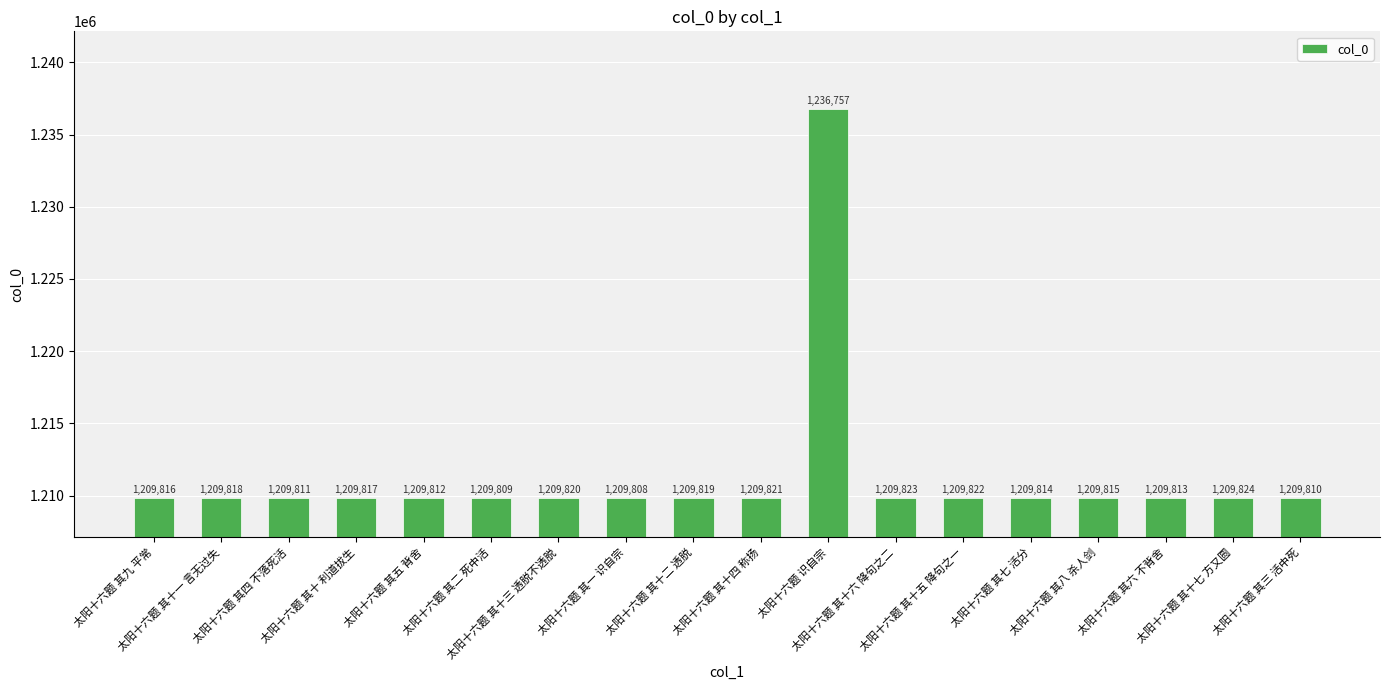

List the labels in order of value, smallest first.

太阳十六题 其一 识自宗, 太阳十六题 其二 死中活, 太阳十六题 其三 活中死, 太阳十六题 其四 不落死活, 太阳十六题 其五 背舍, 太阳十六题 其六 不背舍, 太阳十六题 其七 活分, 太阳十六题 其八 杀人剑, 太阳十六题 其九 平常, 太阳十六题 其十 利道拔生, 太阳十六题 其十一 言无过失, 太阳十六题 其十二 透脱, 太阳十六题 其十三 透脱不透脱, 太阳十六题 其十四 称扬, 太阳十六题 其十五 降句之一, 太阳十六题 其十六 降句之二, 太阳十六题 其十七 方又圆, 太阳十六题 识自宗